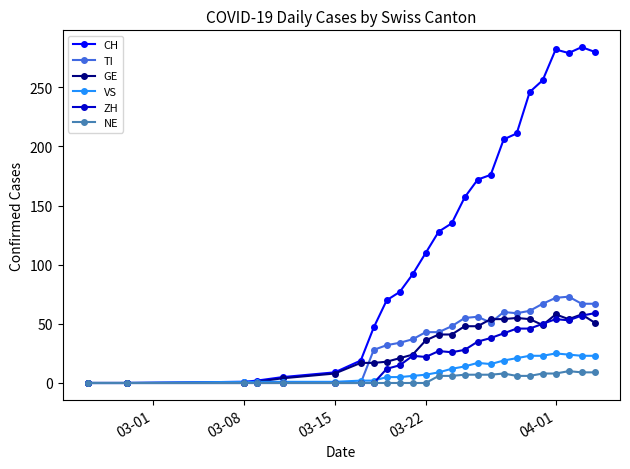

Which series has the largest range (max minus min)?

CH